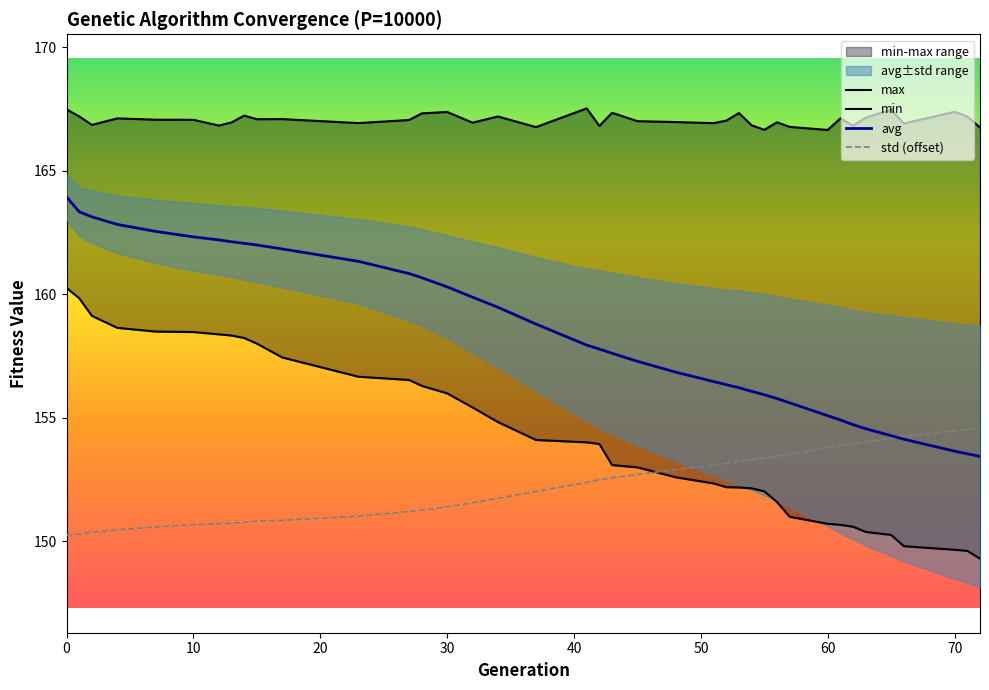

What is the value of the max point at the 9th from the left?

167.2